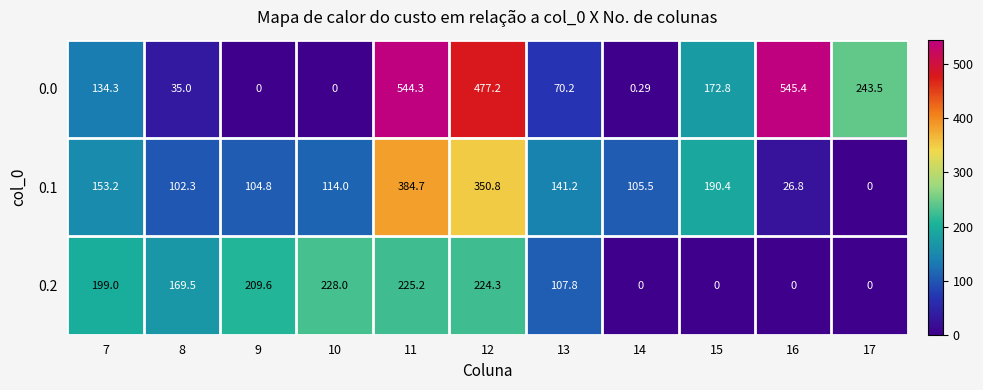

What is the spread (max minus min) of values at 9?

209.6